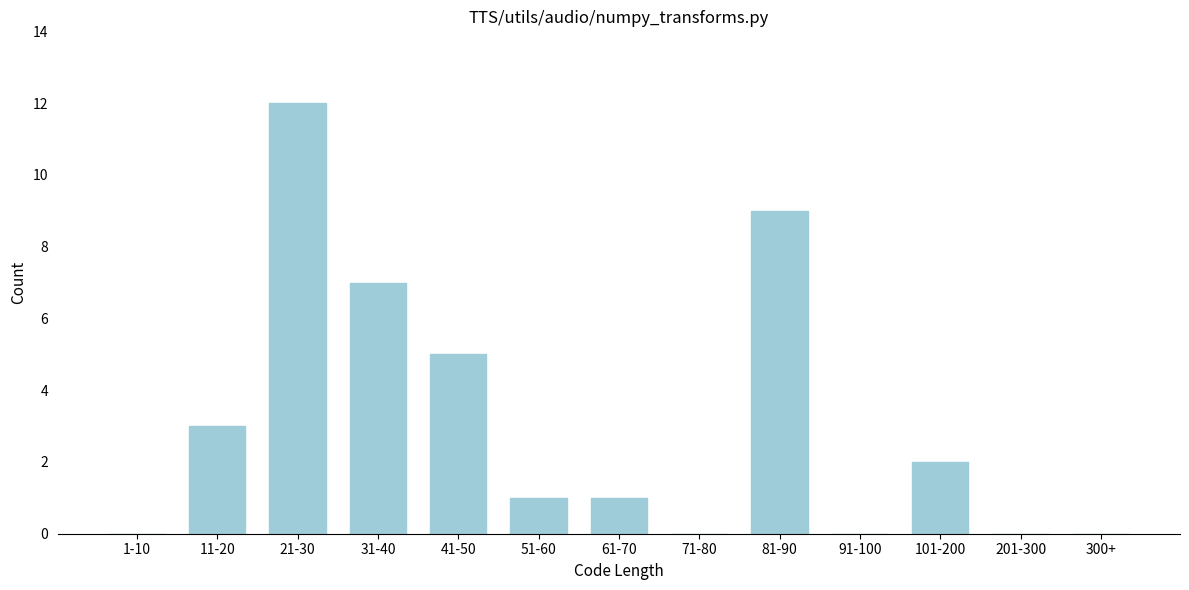

Reading left to right, list all the values displayed in this chart.

1-10=0	11-20=3	21-30=12	31-40=7	41-50=5	51-60=1	61-70=1	71-80=0	81-90=9	91-100=0	101-200=2	201-300=0	300+=0